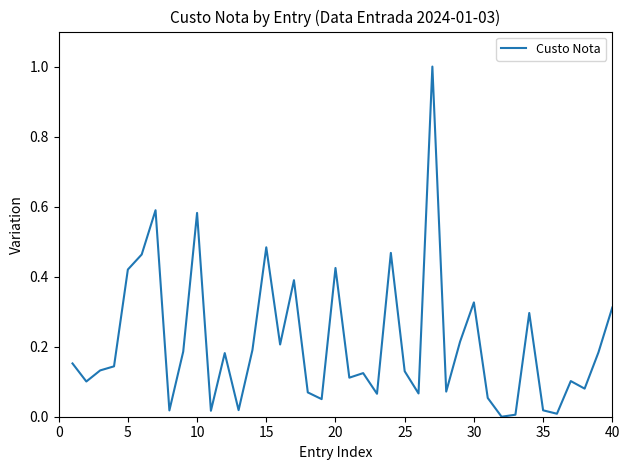

What is the greatest value displayed?

1.0